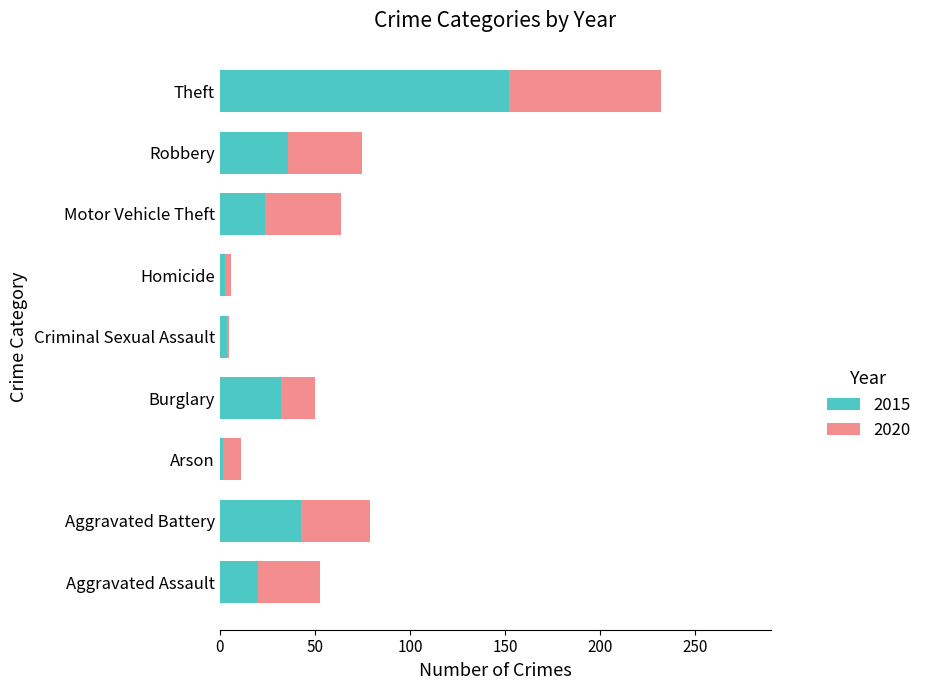

What is the total value across all series at Motor Vehicle Theft?

64